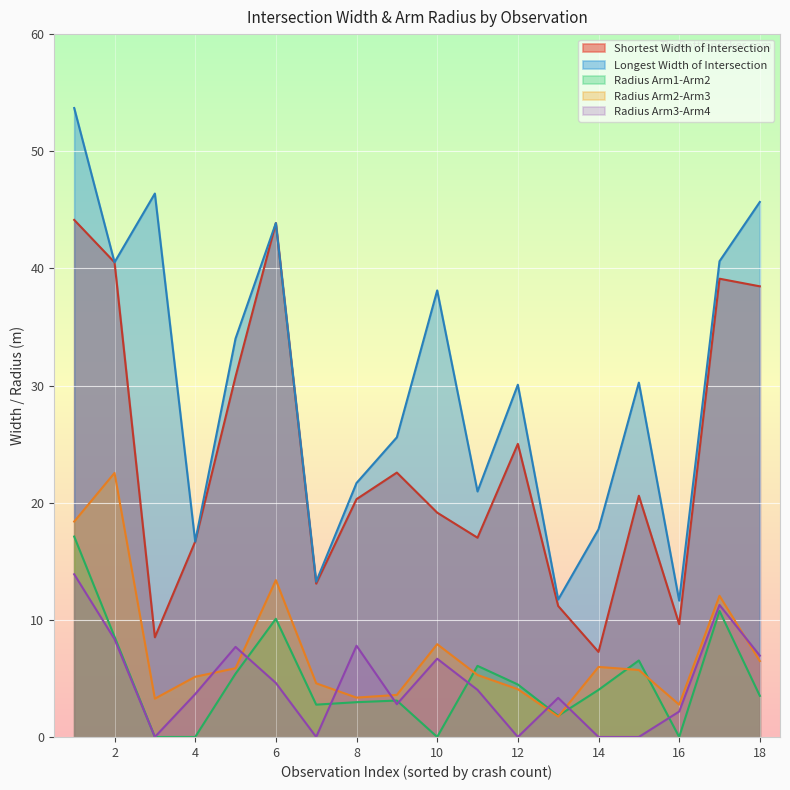

Does the chart display data point markers on the line(s)?

No